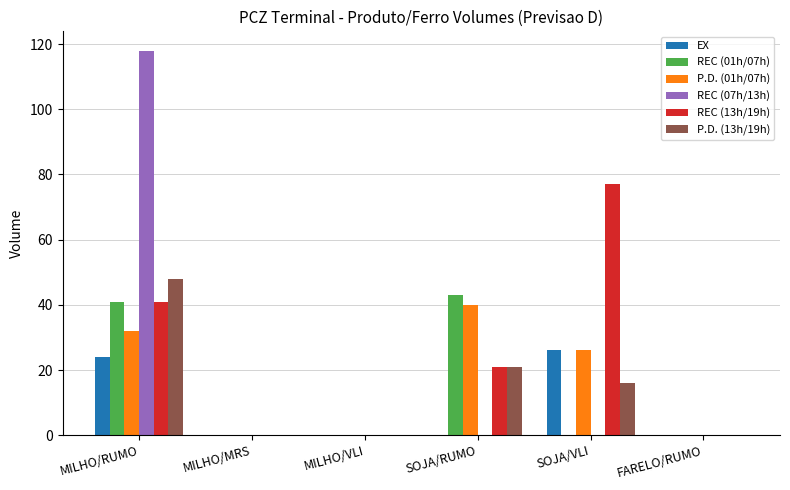

Is it true that REC (13h/19h) equals 29 at SOJA/RUMO?

False